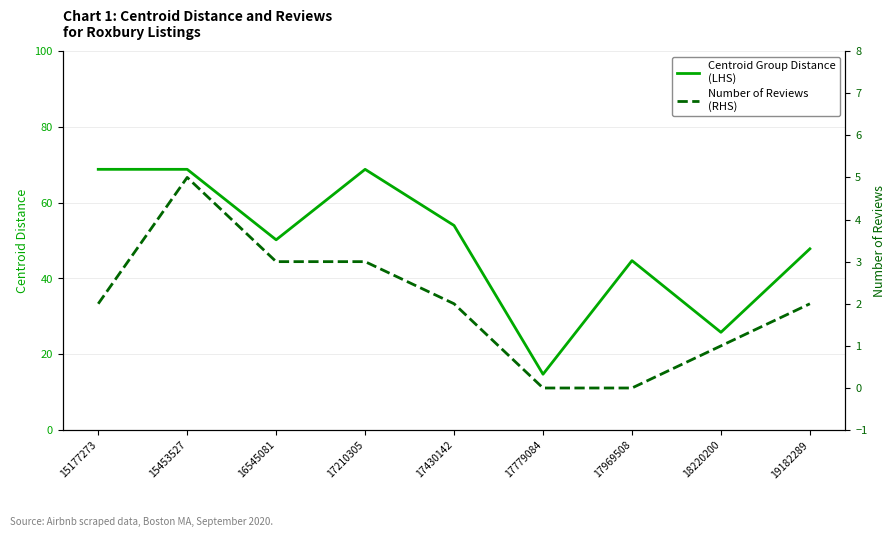

True or false: Centroid Group Distance
(LHS) and Number of Reviews
(RHS) cross at least once.

False